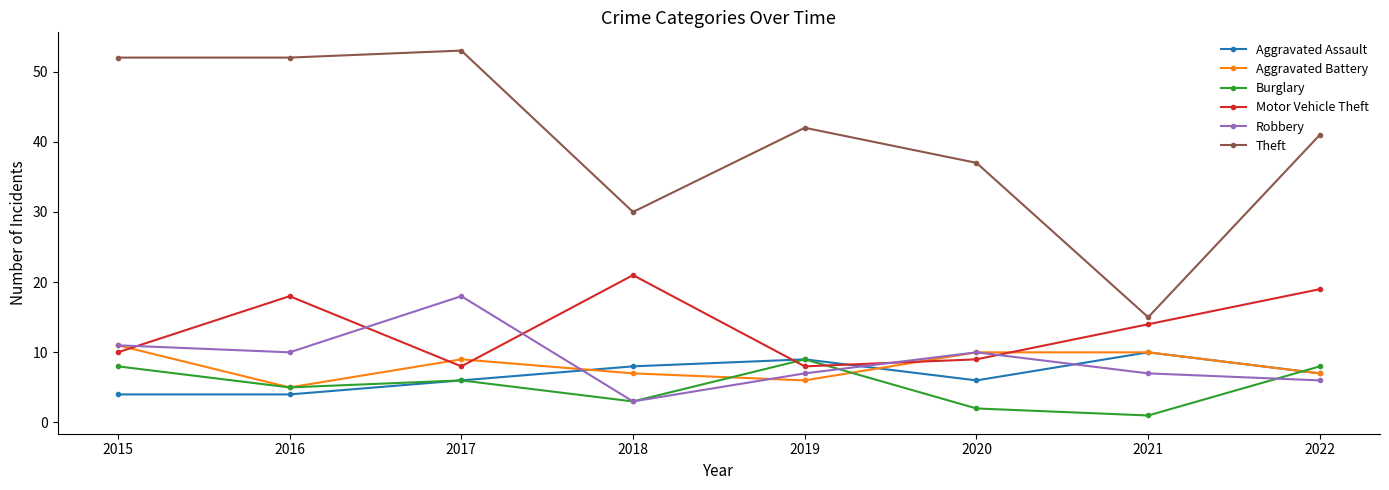

Reading left to right, extract all data points from this chart.

Aggravated Assault: 2015=4	2016=4	2017=6	2018=8	2019=9	2020=6	2021=10	2022=7
Aggravated Battery: 2015=11	2016=5	2017=9	2018=7	2019=6	2020=10	2021=10	2022=7
Burglary: 2015=8	2016=5	2017=6	2018=3	2019=9	2020=2	2021=1	2022=8
Motor Vehicle Theft: 2015=10	2016=18	2017=8	2018=21	2019=8	2020=9	2021=14	2022=19
Robbery: 2015=11	2016=10	2017=18	2018=3	2019=7	2020=10	2021=7	2022=6
Theft: 2015=52	2016=52	2017=53	2018=30	2019=42	2020=37	2021=15	2022=41